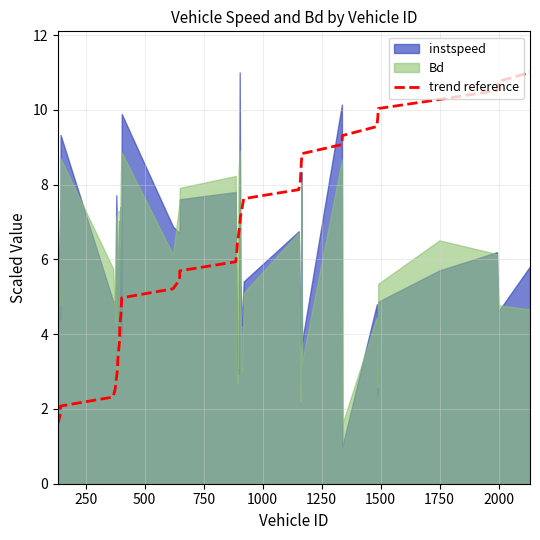

What is the greatest value displayed?

11.0